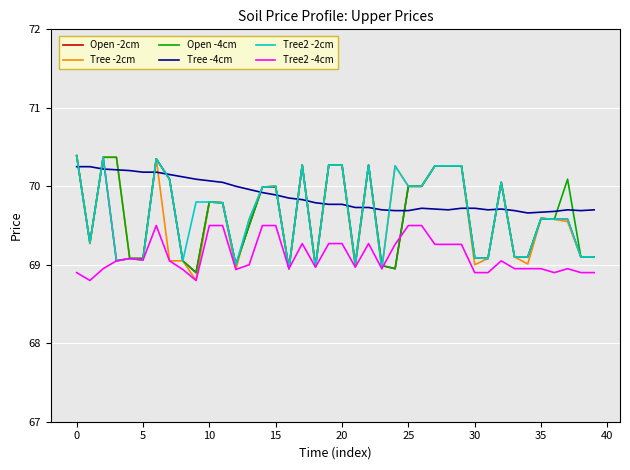

What is the lowest value of the Open -4cm series?

68.9